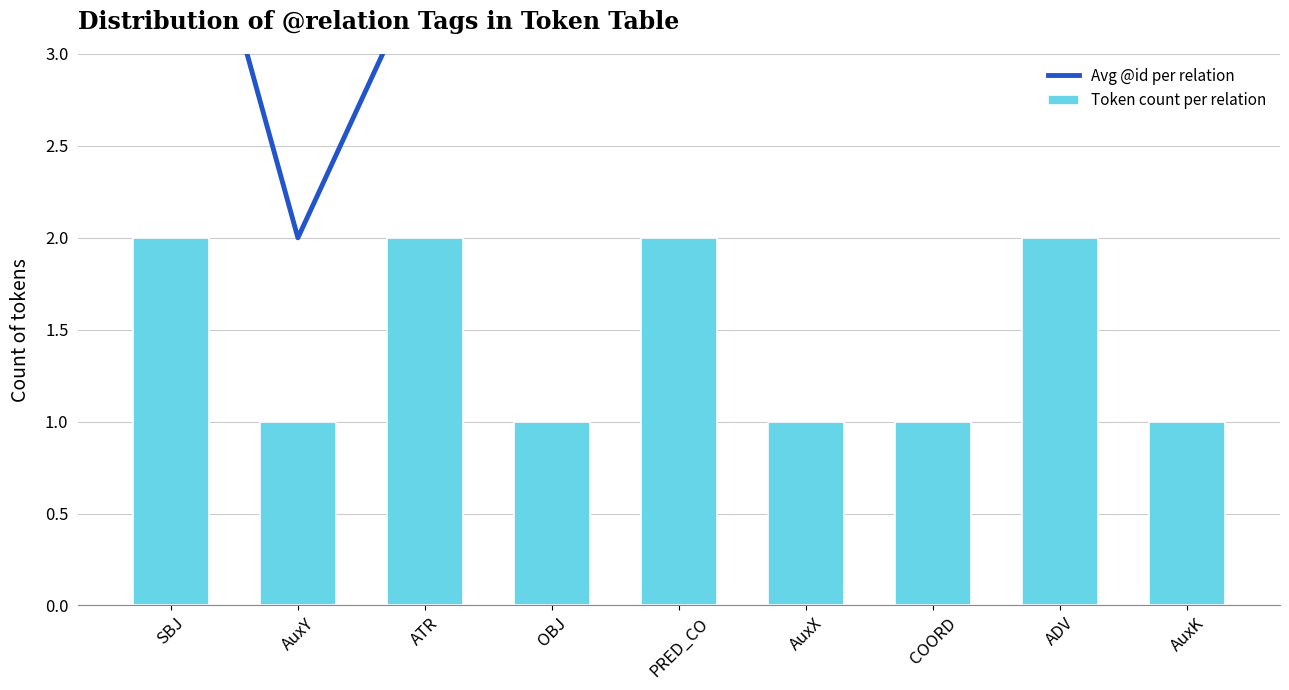

Which series changed the most between OBJ and PRED_CO?

Avg @id per relation